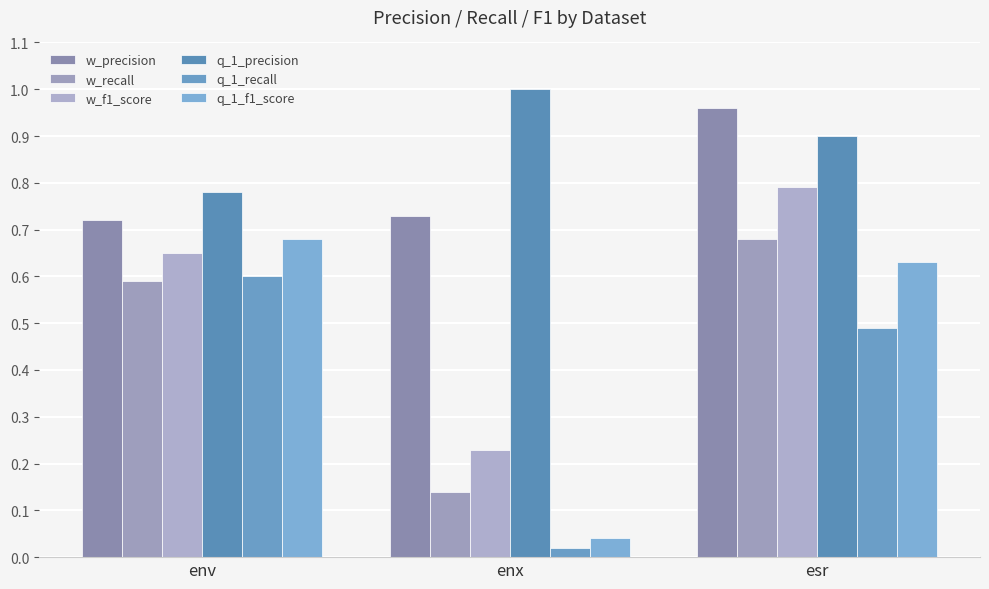

Are the bars grouped side by side (vs. stacked)?

Yes